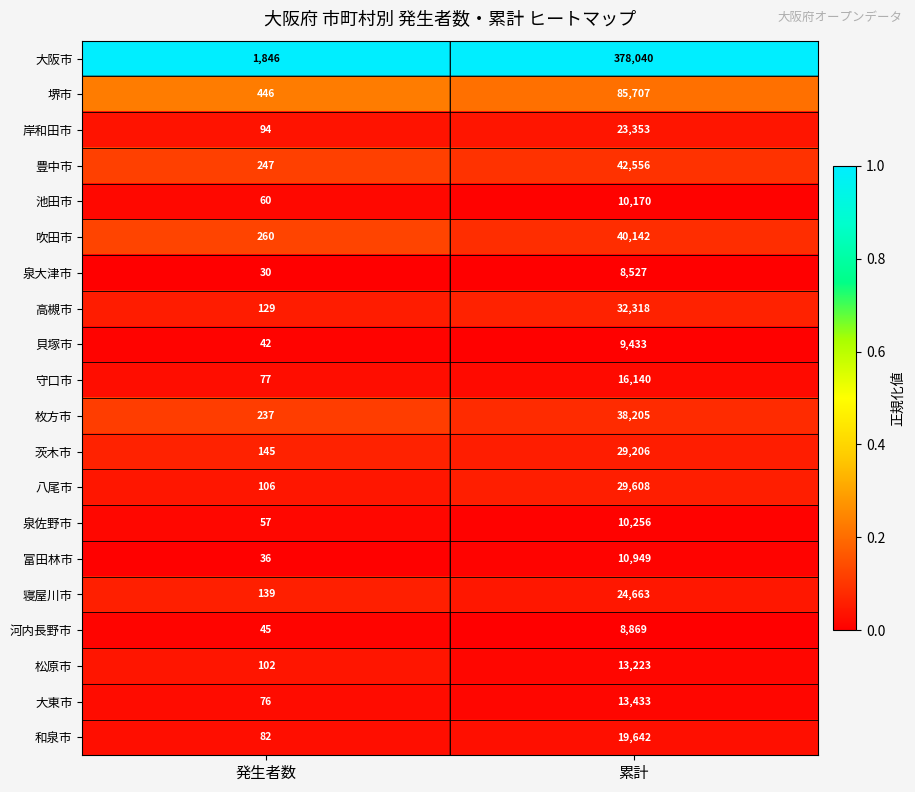

At 累計, list the series in order from largest to smallest.

大阪市, 堺市, 豊中市, 吹田市, 枚方市, 高槻市, 八尾市, 茨木市, 寝屋川市, 岸和田市, 和泉市, 守口市, 大東市, 松原市, 富田林市, 泉佐野市, 池田市, 貝塚市, 河内長野市, 泉大津市